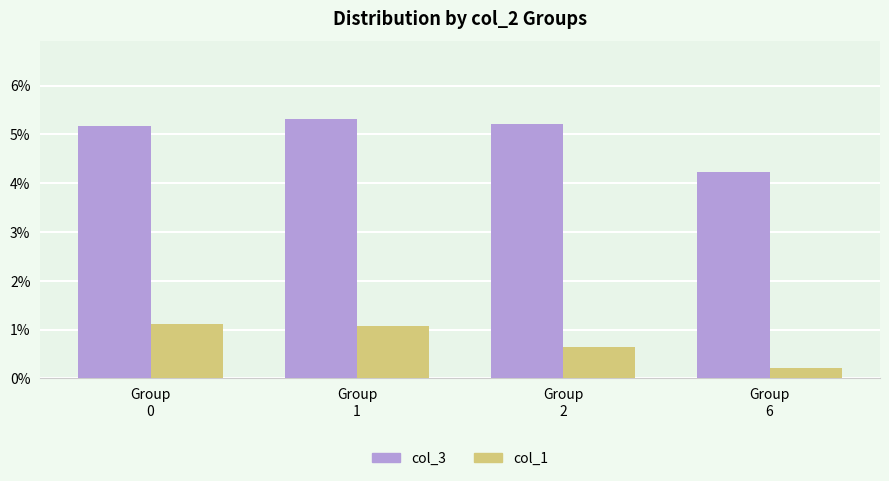

List the series in order of their peak value, highest first.

col_3, col_1